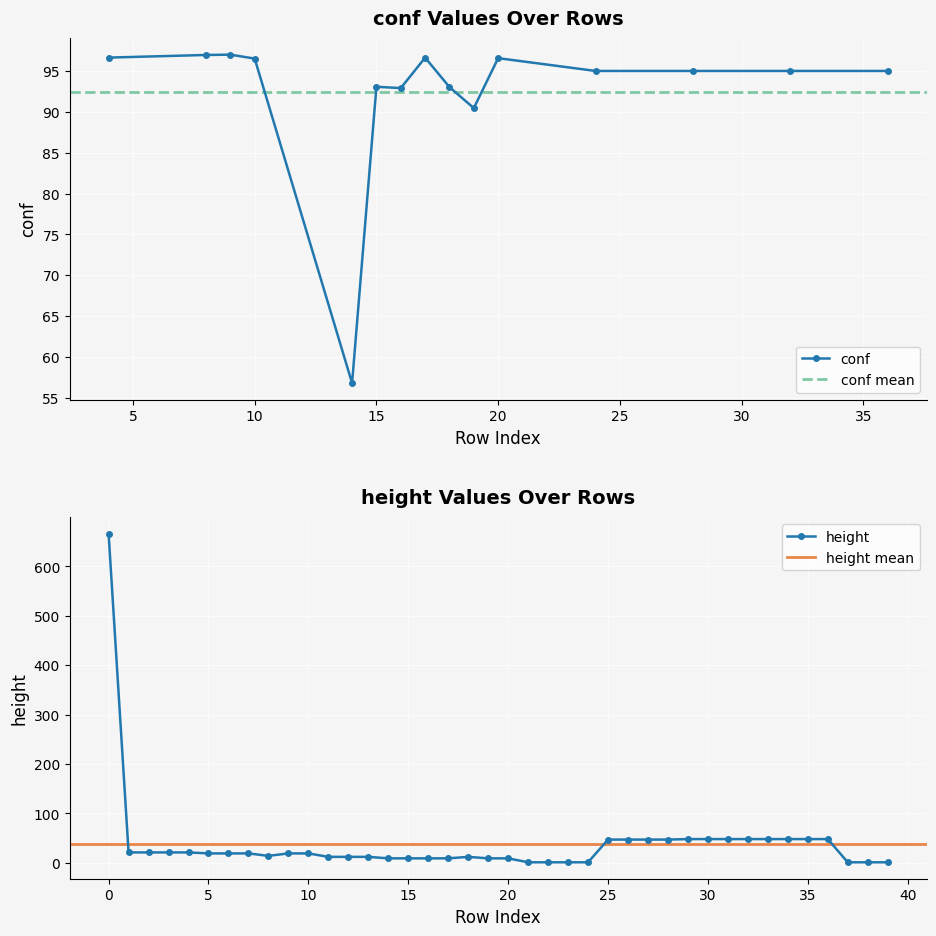

How many points are lower than both their immediate neighbors (excluding endpoints)?

1